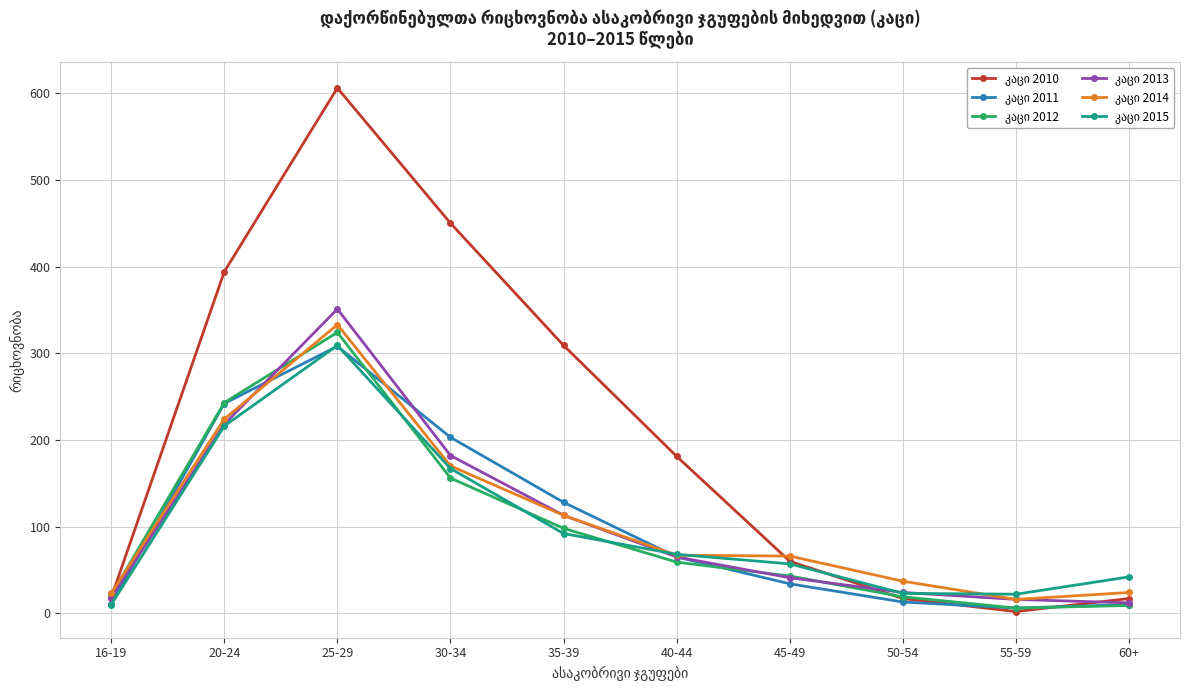

At which category is the sum across all series the highest?

25-29